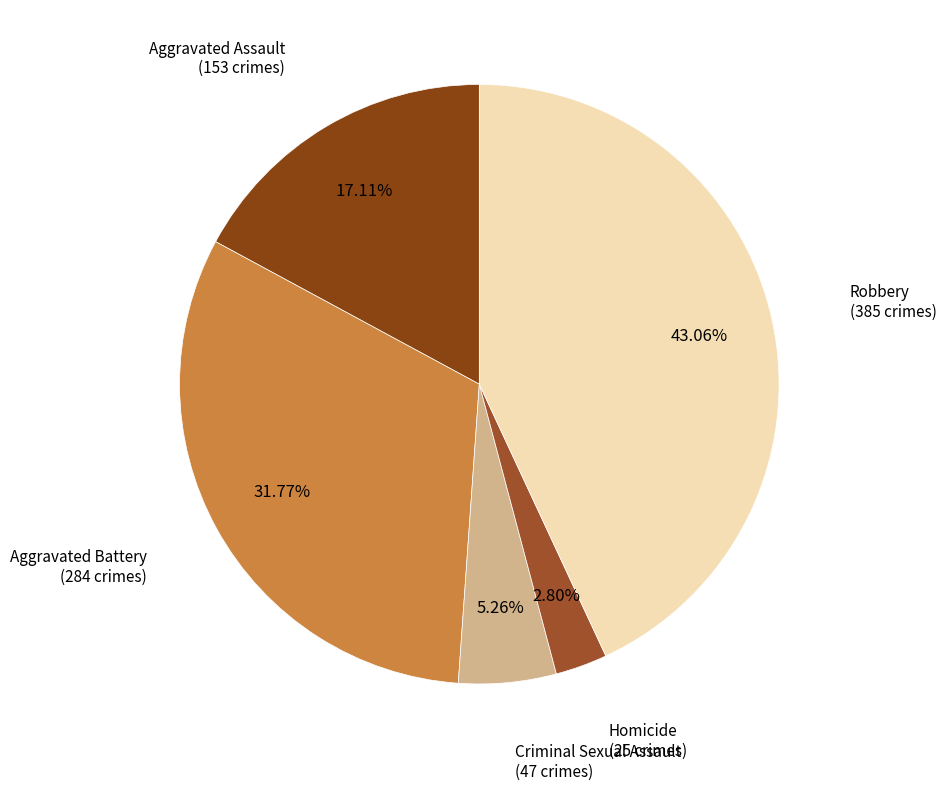

What percentage is the Aggravated Battery slice, to the nearest percent?

32%